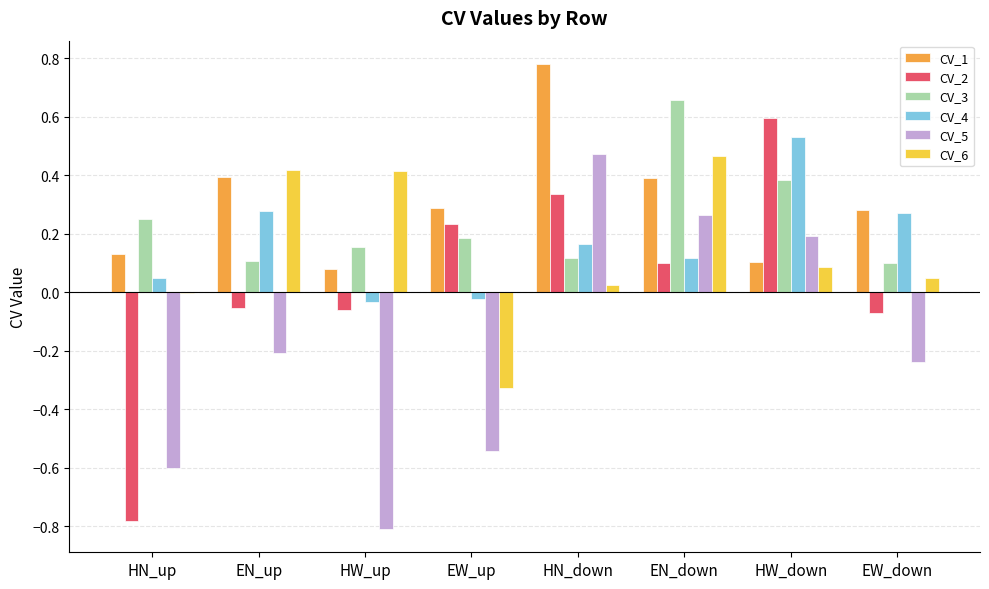

True or false: CV_5 has a value of -0.9 at EW_up.

False